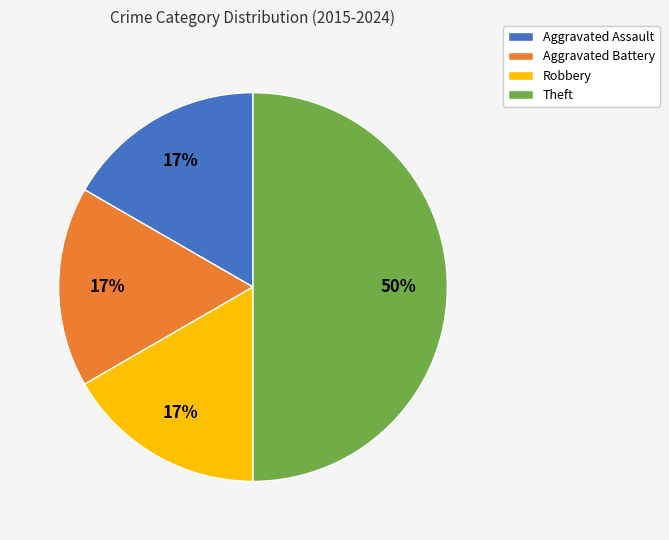

How many slices are in this pie chart?

4